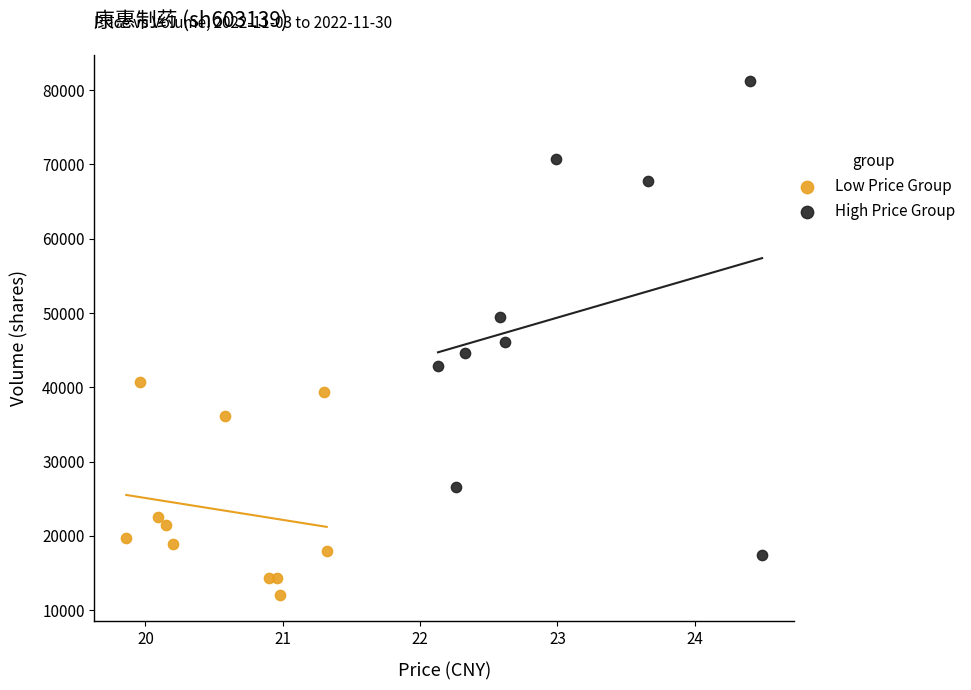

What are all the series names shown in the legend?

Low Price Group, High Price Group